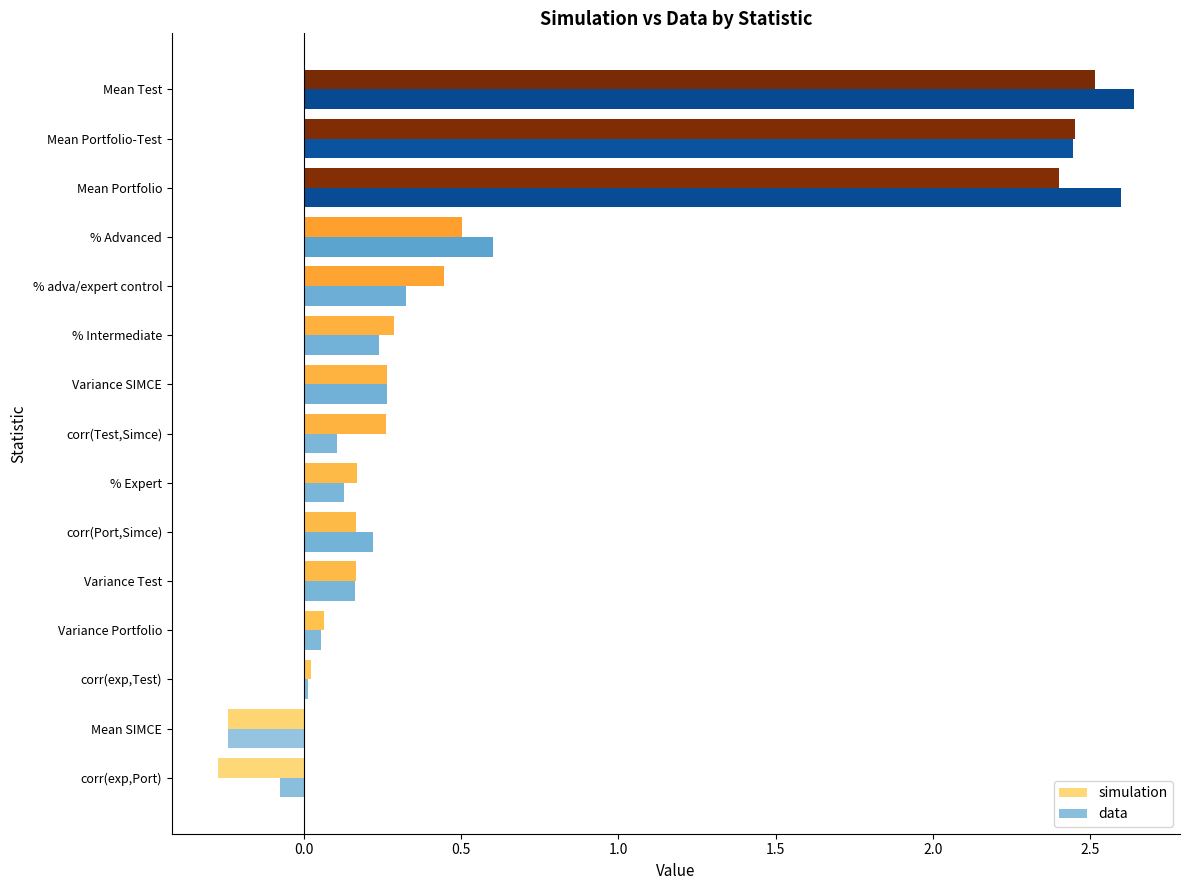

What is the lowest value of the simulation series?

-0.3